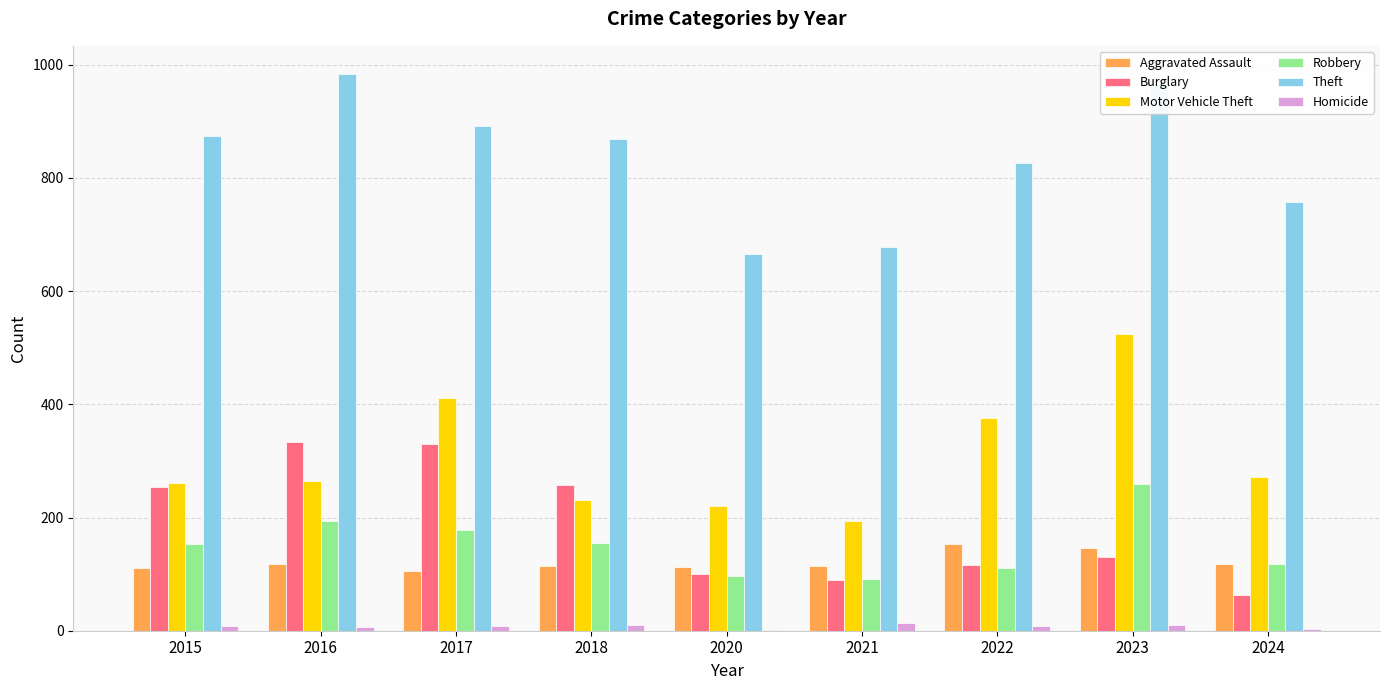

Between 2021 and 2022, which series saw the biggest shift?

Motor Vehicle Theft